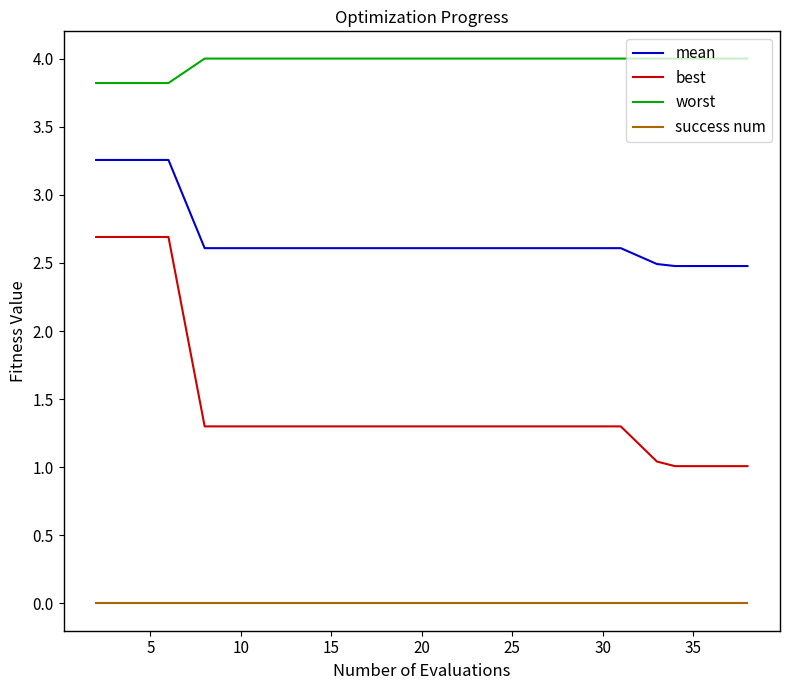

What is the lowest value of the worst series?

3.8